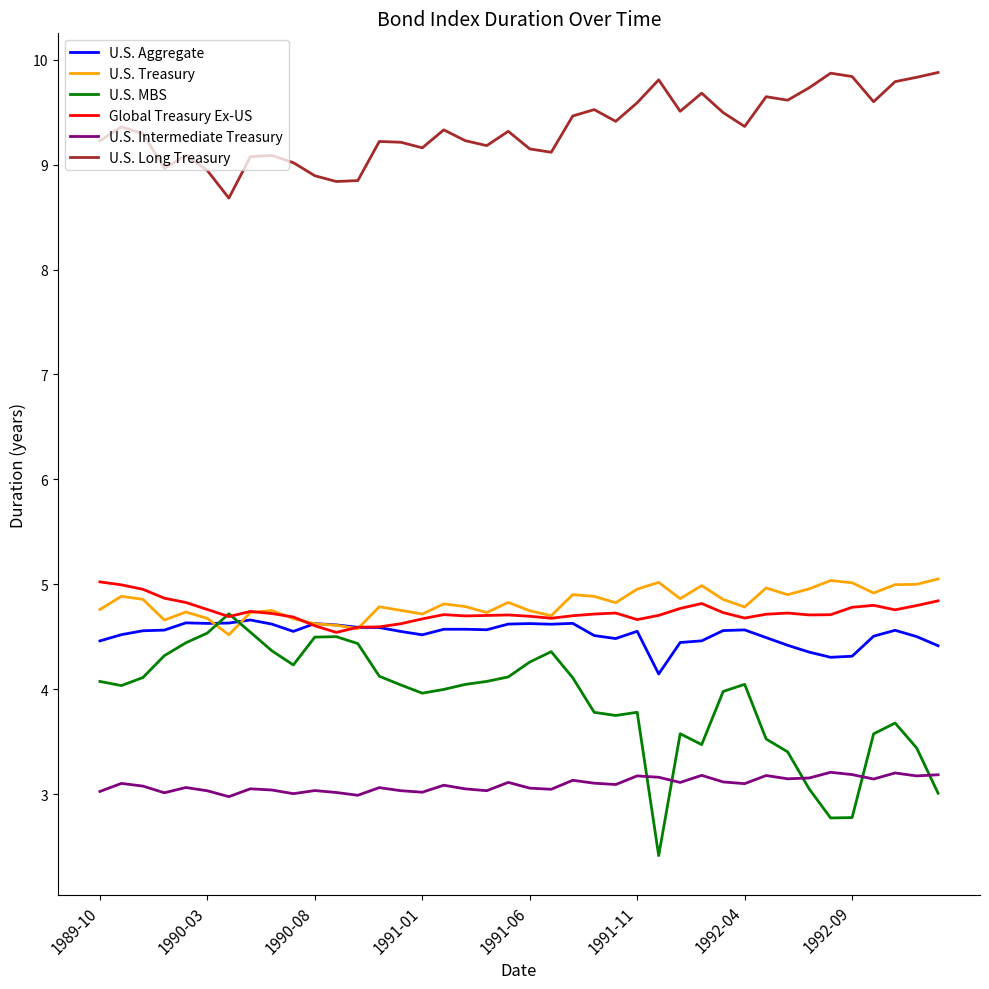

Which series has the widest spread of values?

U.S. MBS